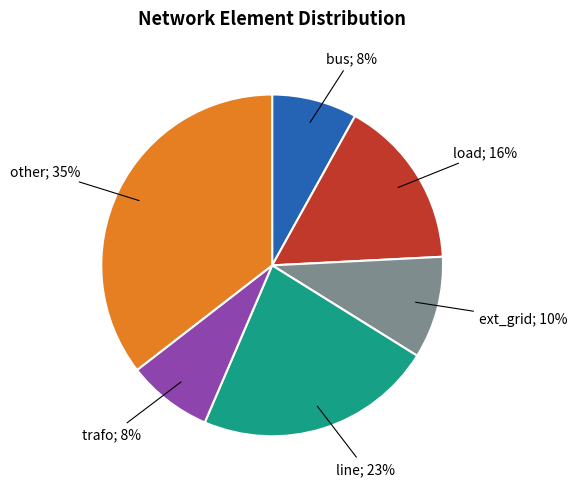

To the nearest percent, what is the difference between the largest and smallest slice percentages?

27%